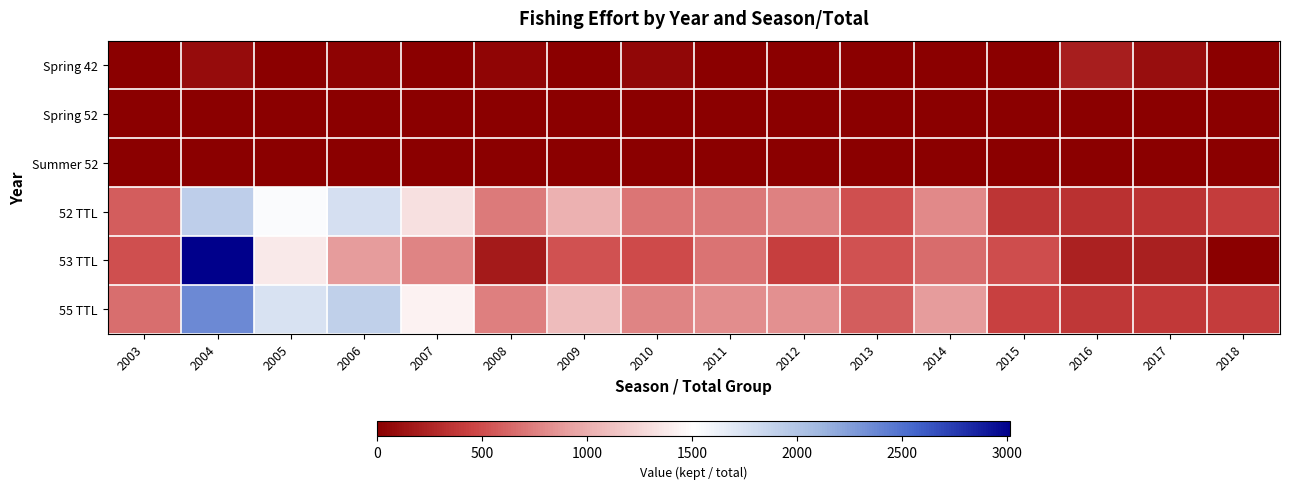

At how many categories does at least one series exceed 1656?

3